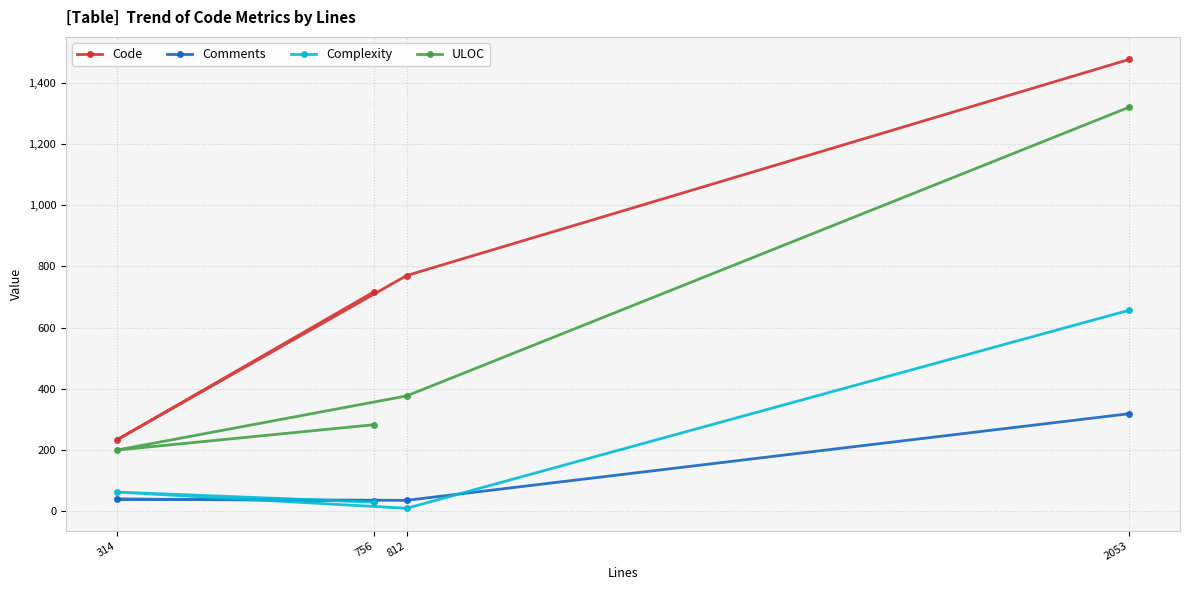

What is the difference between the maximum and minimum values in the Complexity series?

647